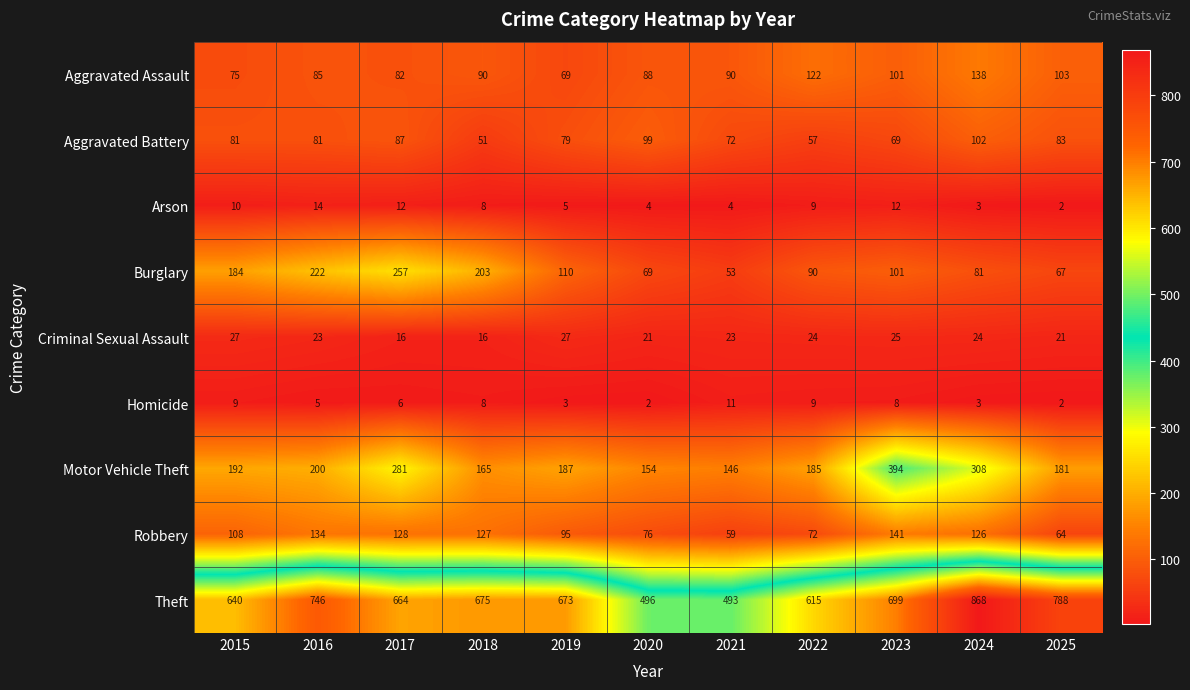

Which series has the widest spread of values?

Theft